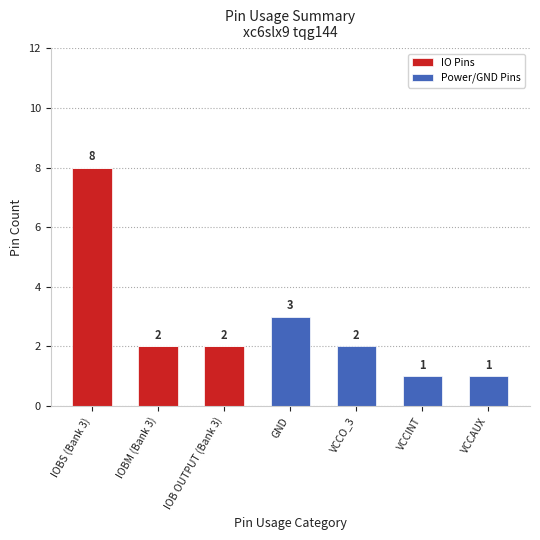

Reading right to left, what are the values for IO Pins?

VCCAUX=0	VCCINT=0	VCCO_3=0	GND=0	IOB OUTPUT (Bank 3)=2	IOBM (Bank 3)=2	IOBS (Bank 3)=8